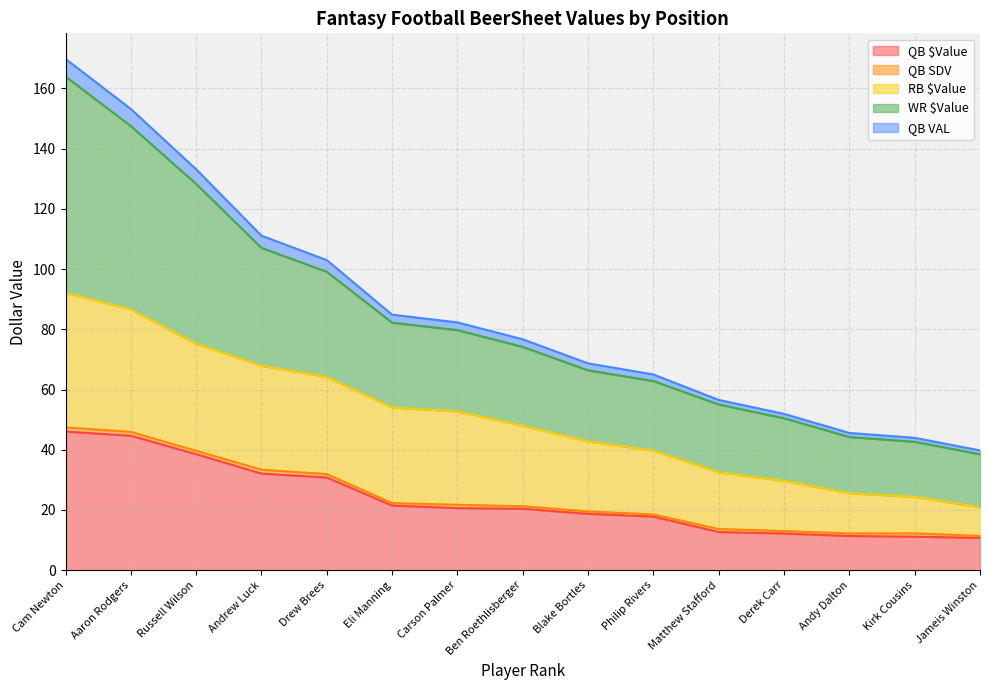

Does the chart have visible grid lines?

Yes